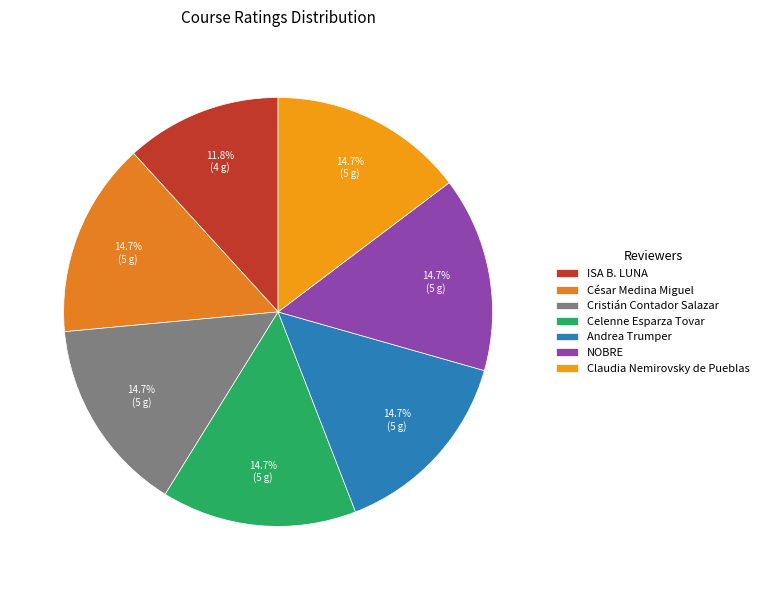

To the nearest percent, what percentage of the pie is Claudia Nemirovsky de Pueblas?

15%